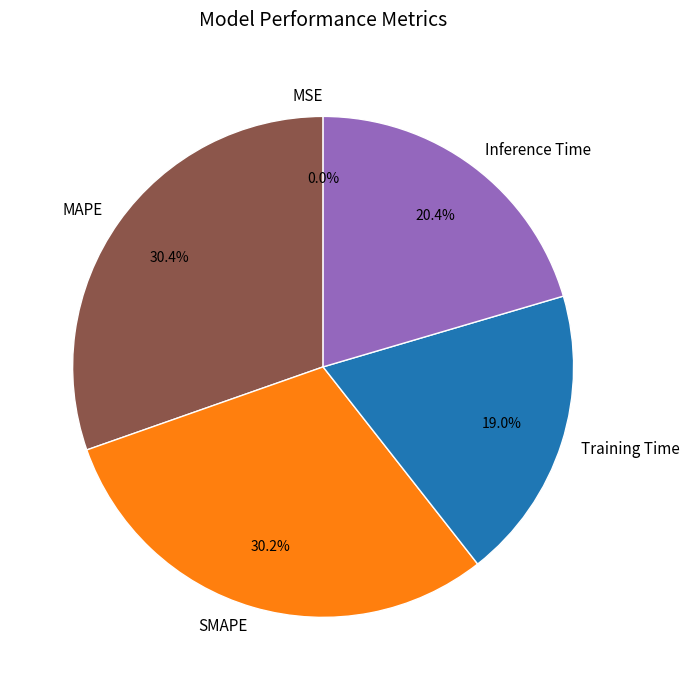

What percentage do MAPE and Training Time together represent?

49.4%